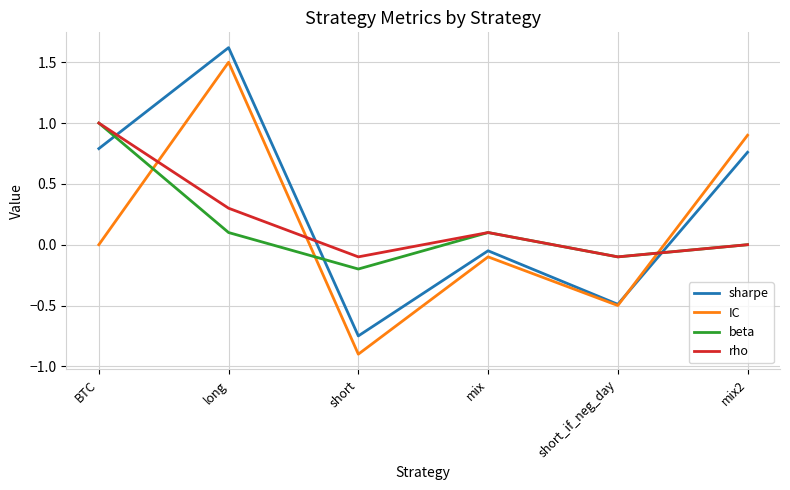

How many lines are shown in the chart?

4